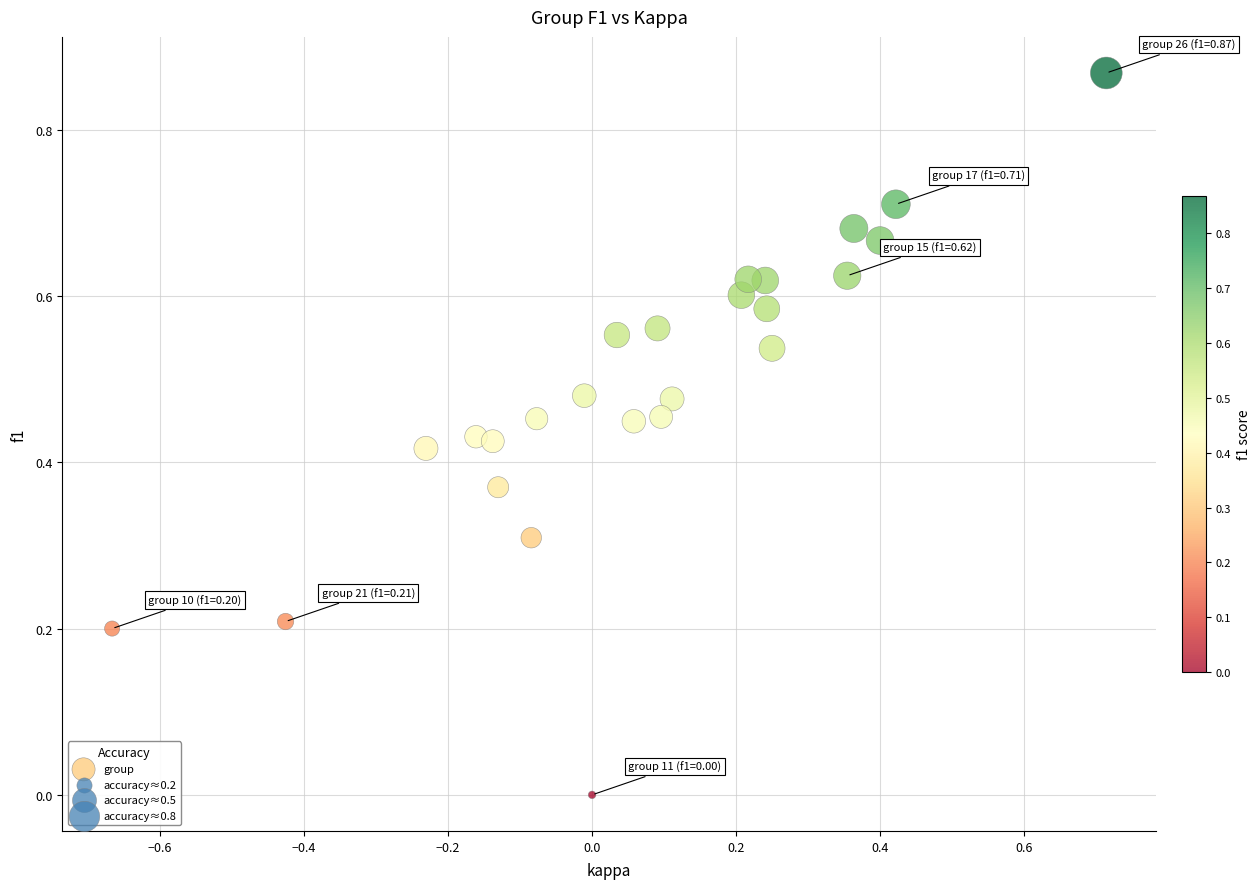

What is the range of X values (max minus min)?

1.4